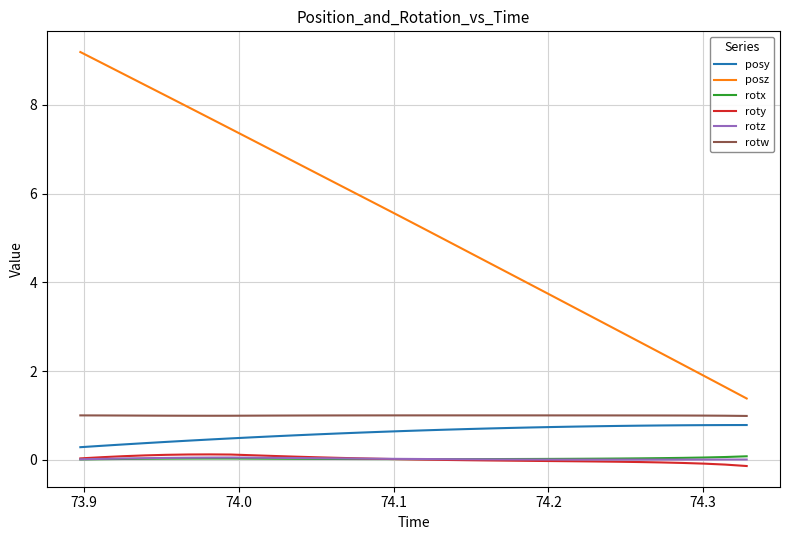

What is the greatest value displayed?

9.2